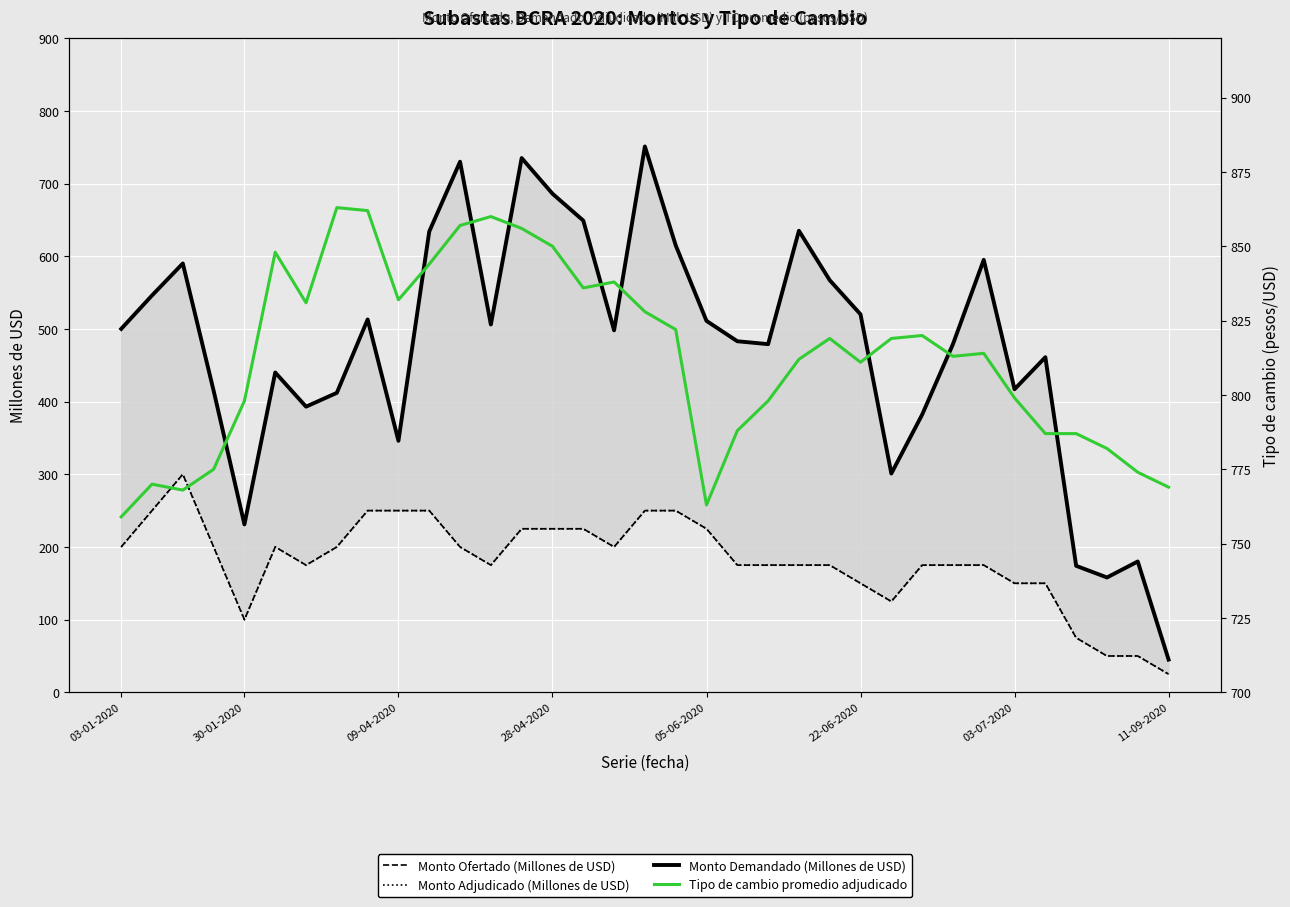

What position from the left is 03-07-2020?

7